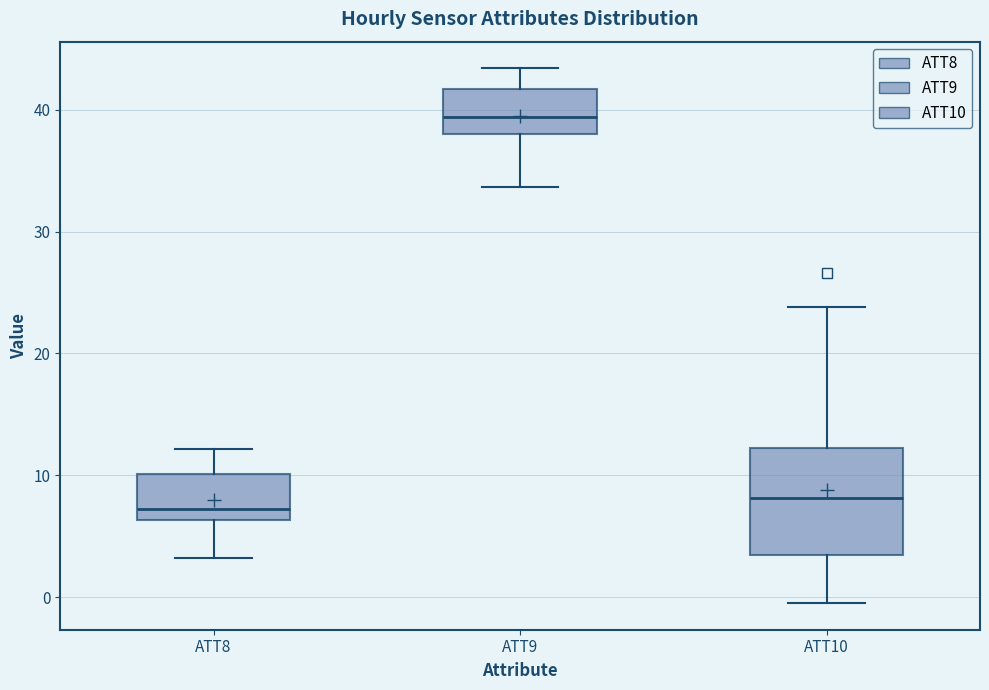

Which box is the tallest, from its lower edge to its upper edge?

ATT10